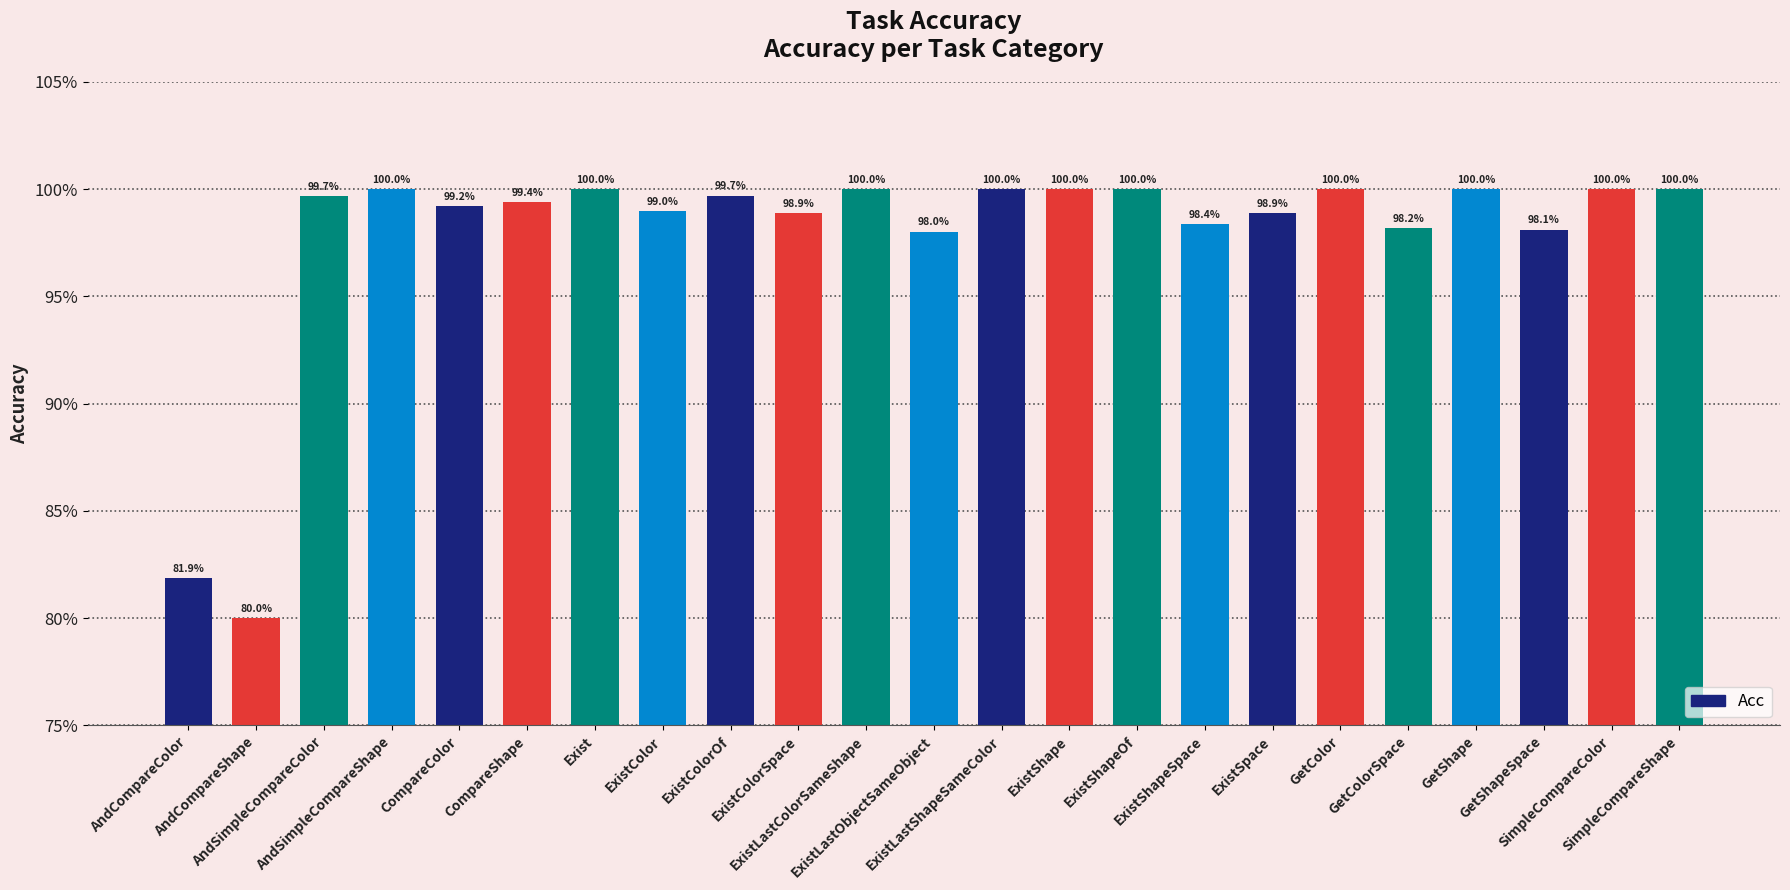

Does the chart contain any negative values?

No